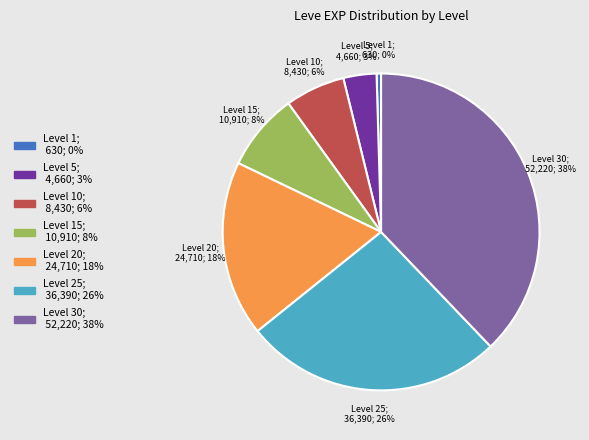

Is there any slice that represents more than half of the pie?

No